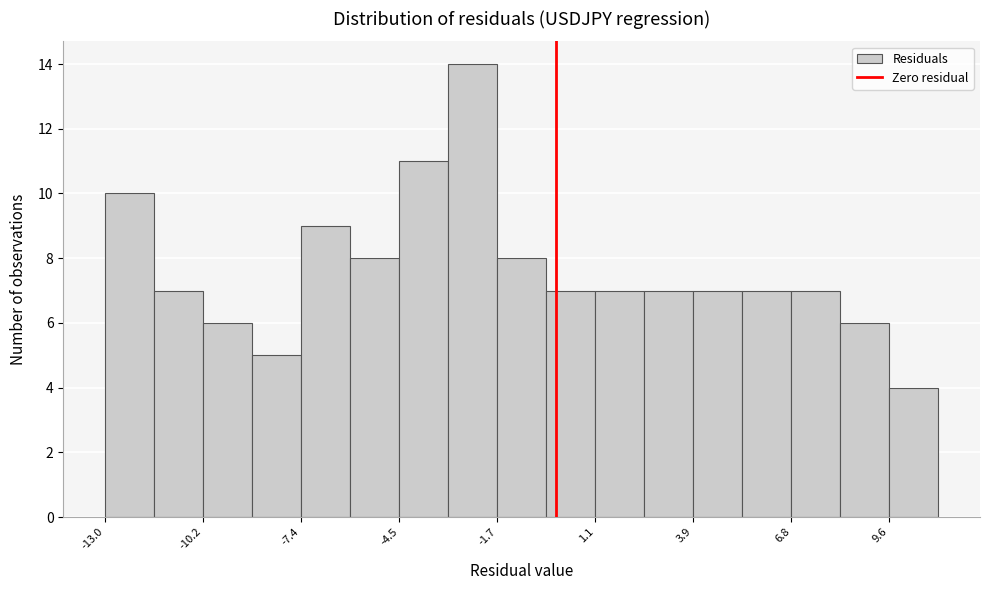

Around what value on the x-axis is the tallest bar? Give the approximate position of its centre, as read against the axis.

-2.5